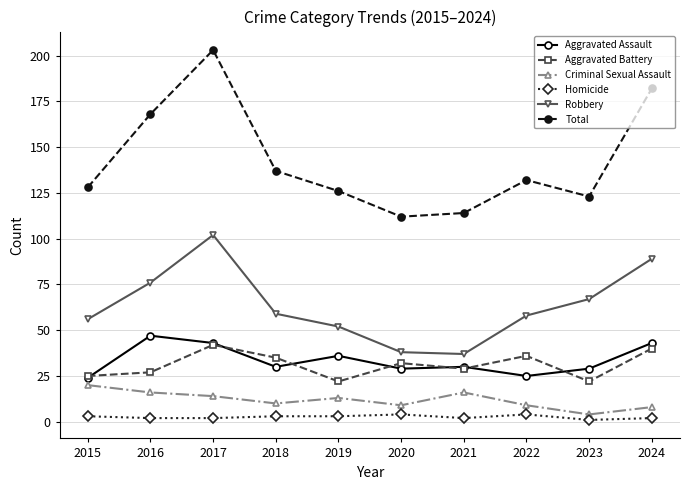

Which category has the highest value in the Total series?

2017